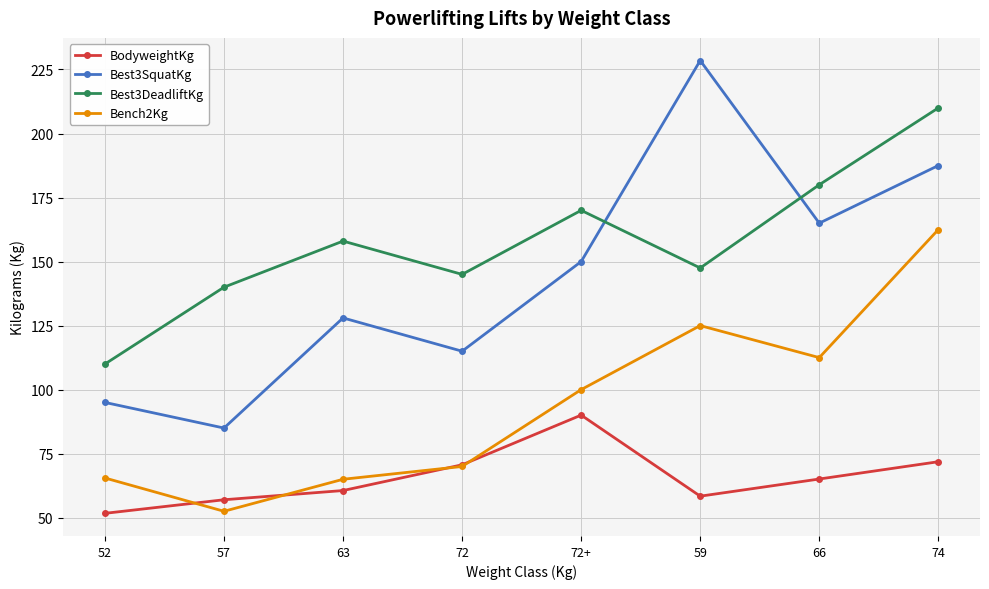

Which series has the largest range (max minus min)?

Best3SquatKg